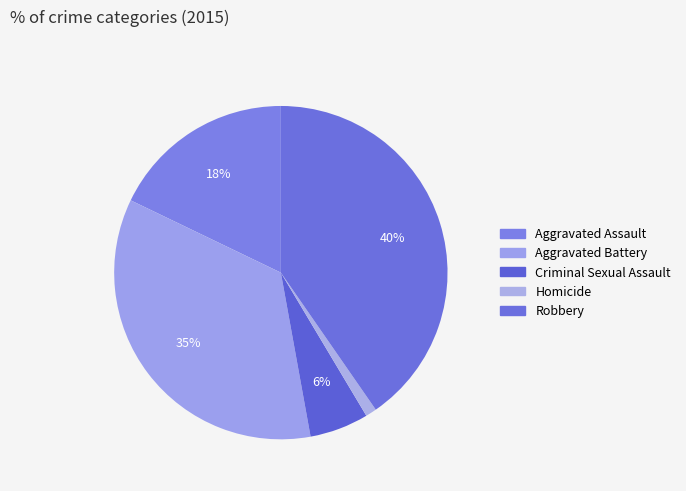

How many segments does this pie chart have?

5